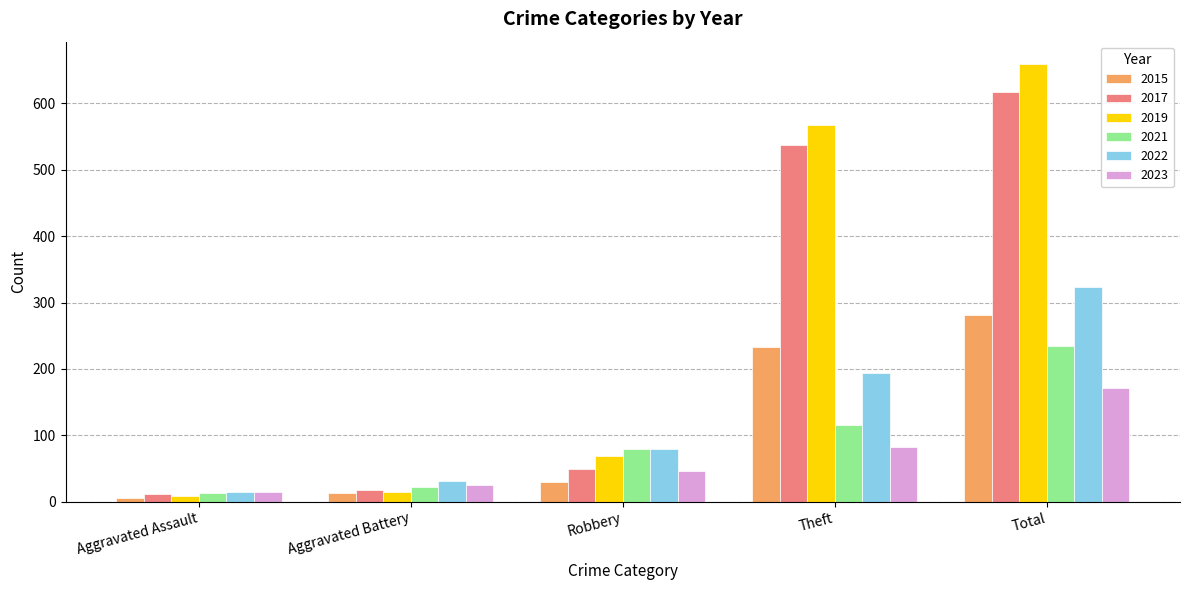

Reading left to right, list all the values displayed in this chart.

2015: 6	13	30	233	282
2017: 12	17	49	538	617
2019: 8	14	69	568	660
2021: 13	23	80	116	235
2022: 14	32	80	194	324
2023: 15	25	46	82	172